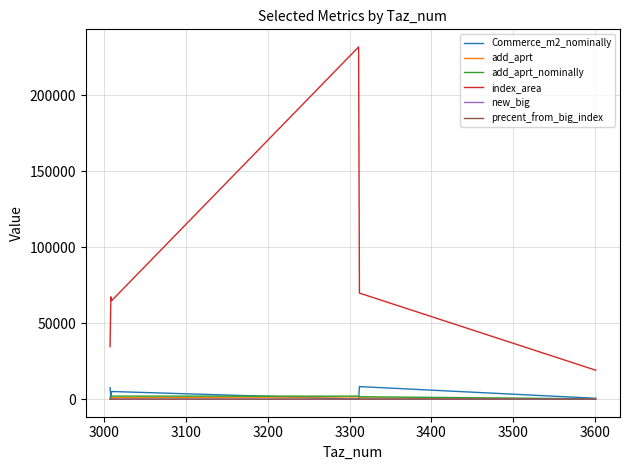

At how many categories does at least one series exceed 10004?

6